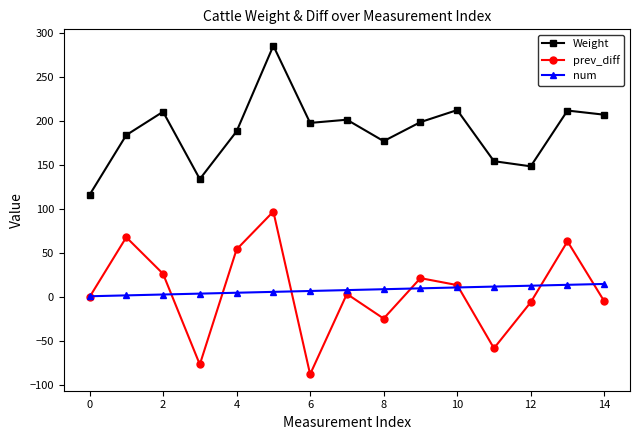

True or false: Weight and prev_diff cross at least once.

False